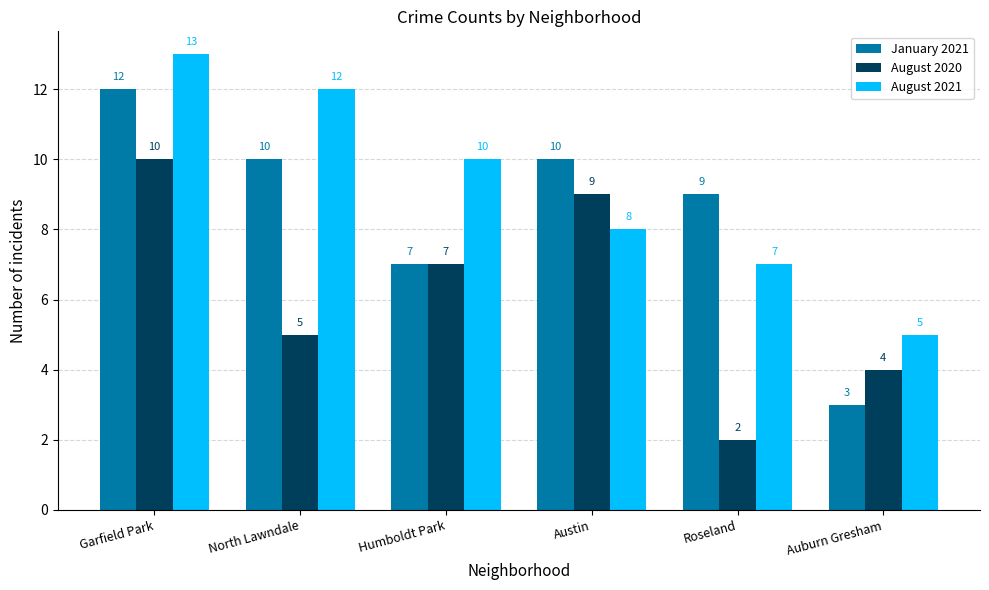

At which category is the sum across all series the highest?

Garfield Park